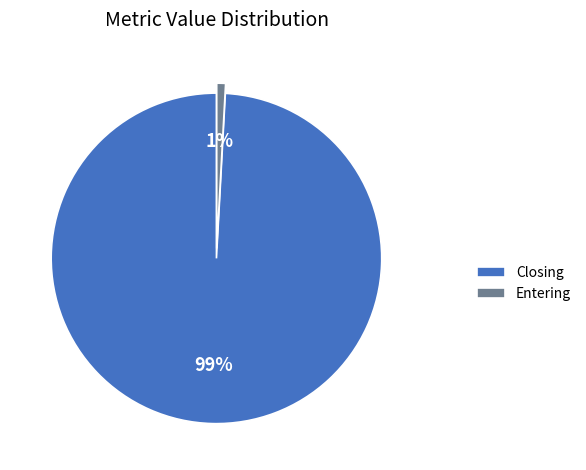

Which slice is the smallest?

Entering